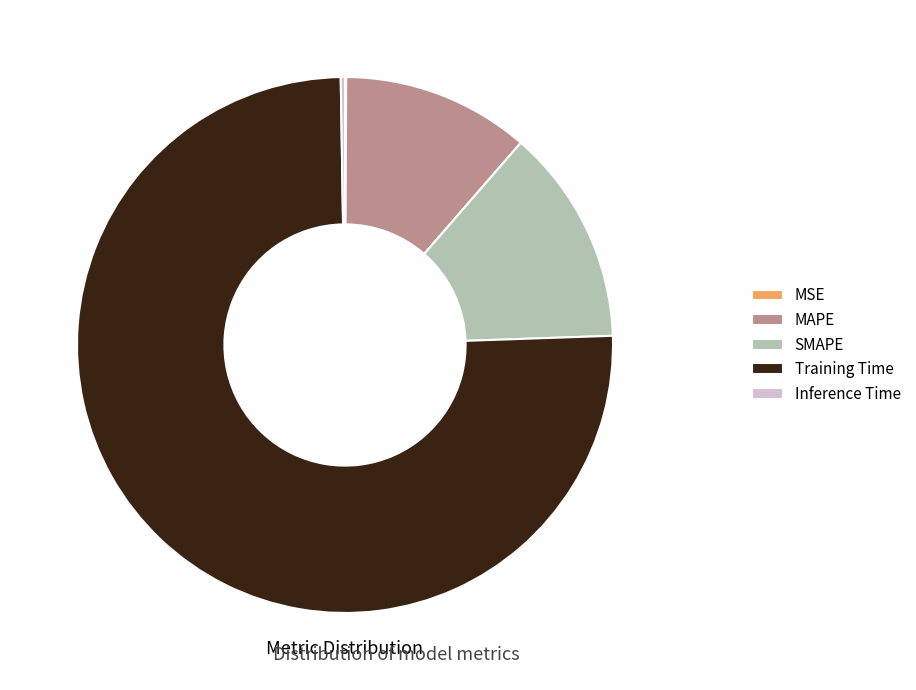

What is the largest slice in the pie chart?

Training Time